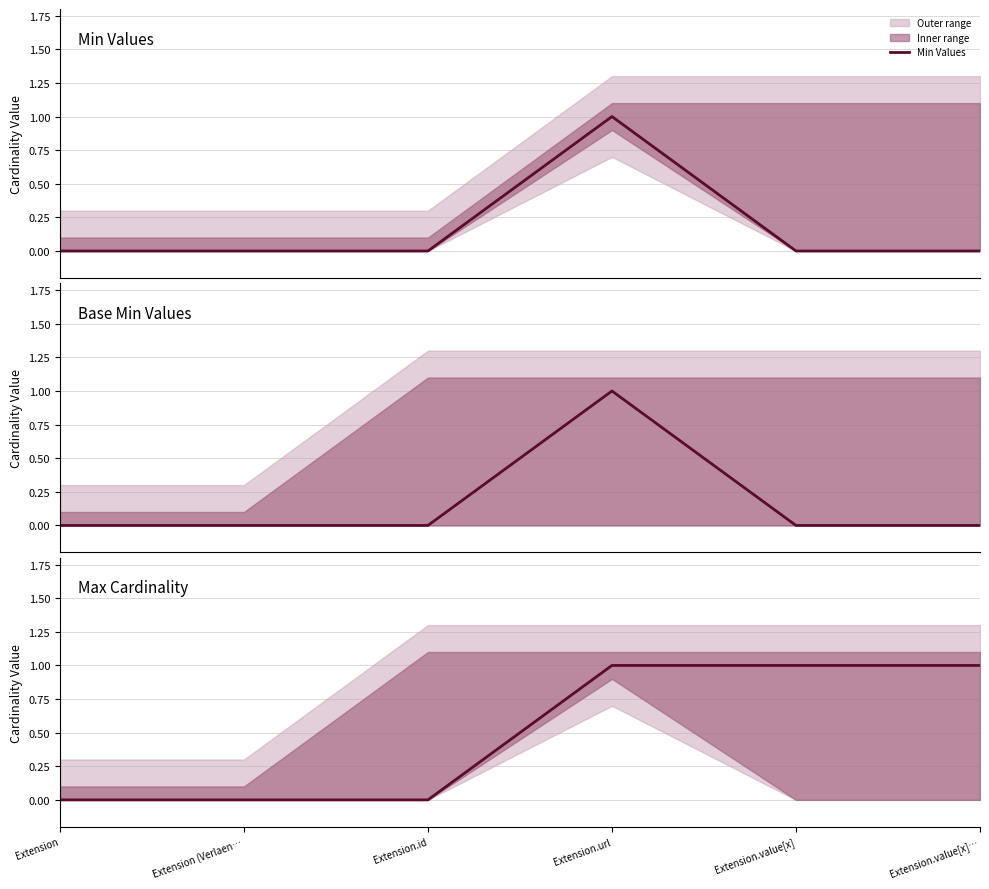

What is the label of the 3rd point from the right?

Extension.url